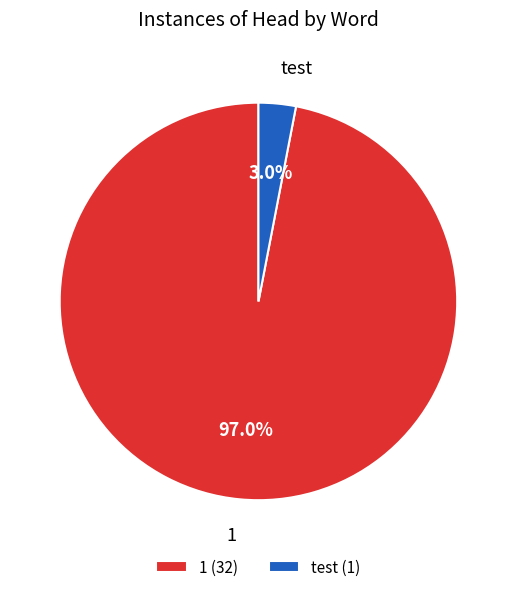

Between test and 1, which is larger?

1